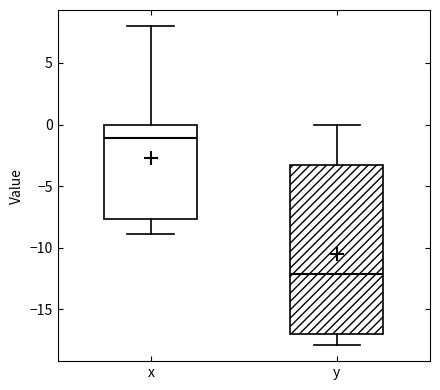

Which box's median line is the lowest?

y